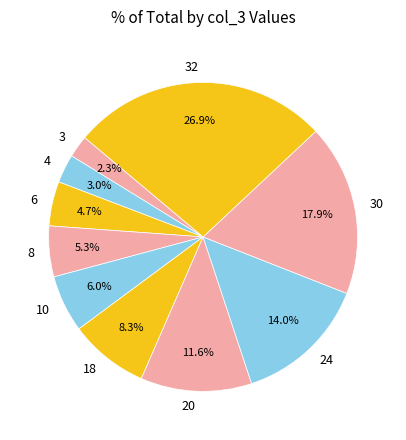

How many segments does this pie chart have?

10